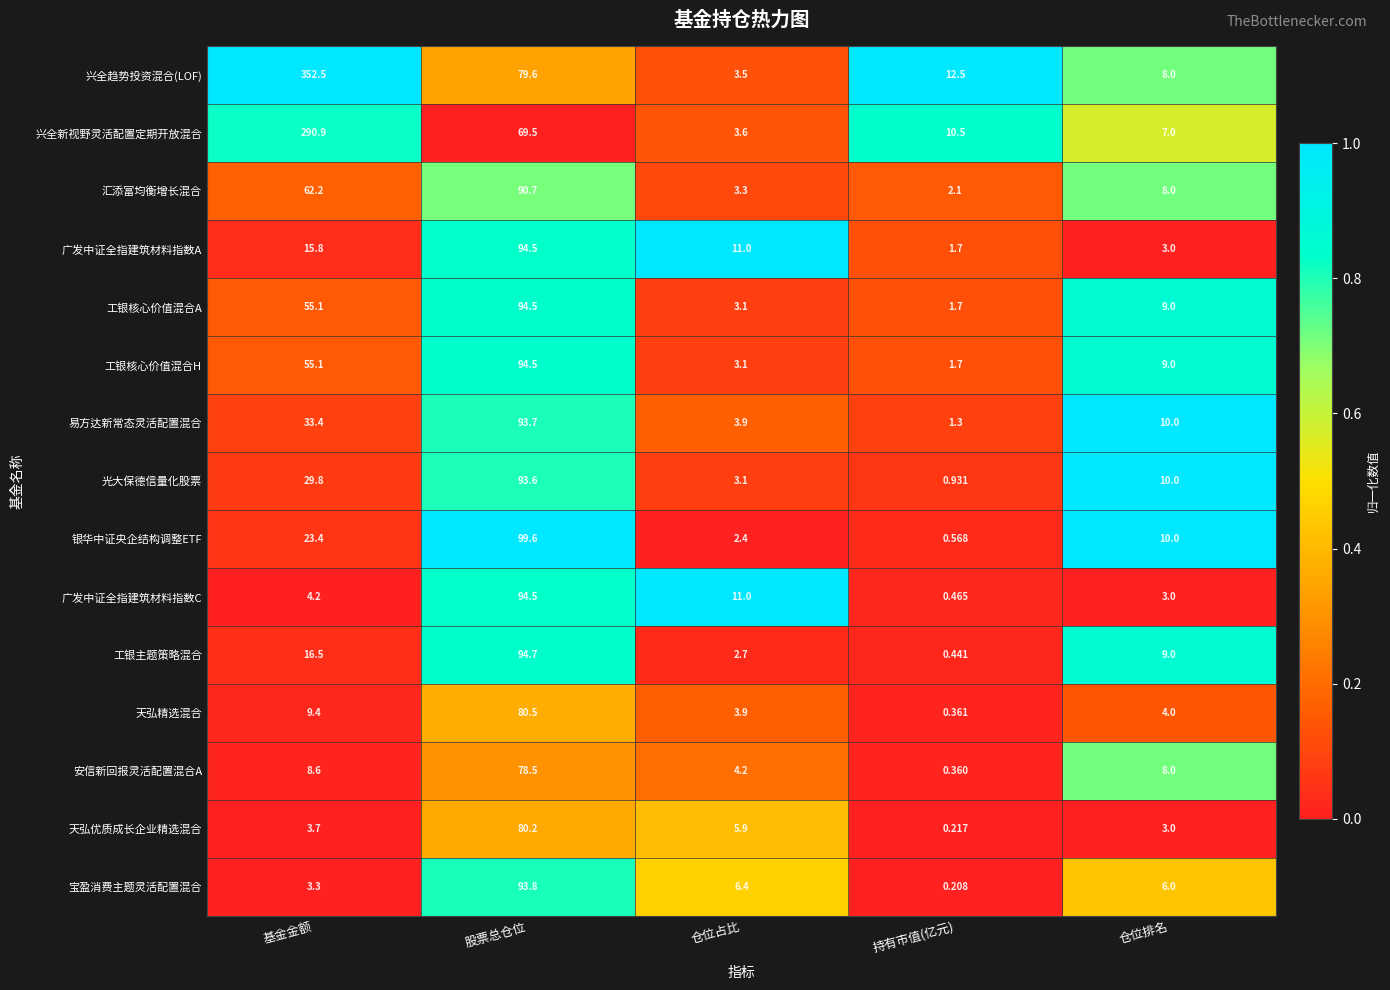

At which label is 工银核心价值混合A closest to 48?

基金金额